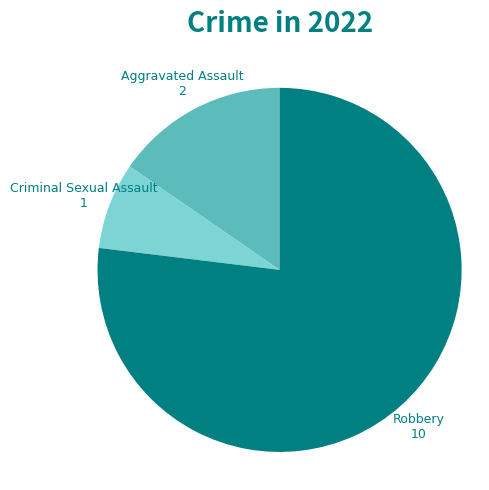

Is there any slice that represents more than half of the pie?

Yes